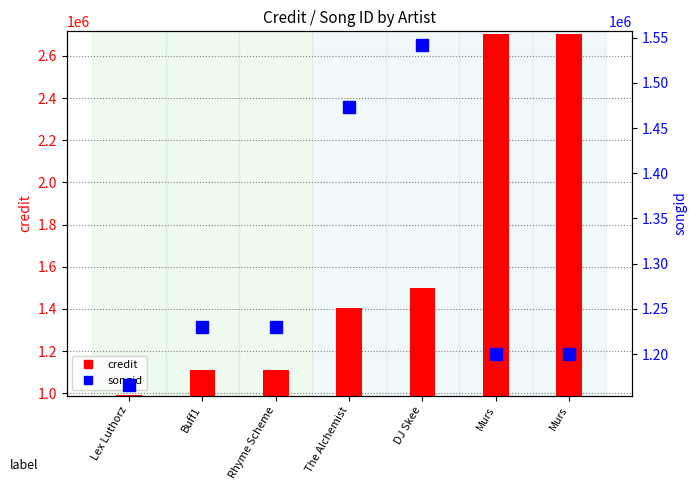

What are all the series names shown in the legend?

credit, songid